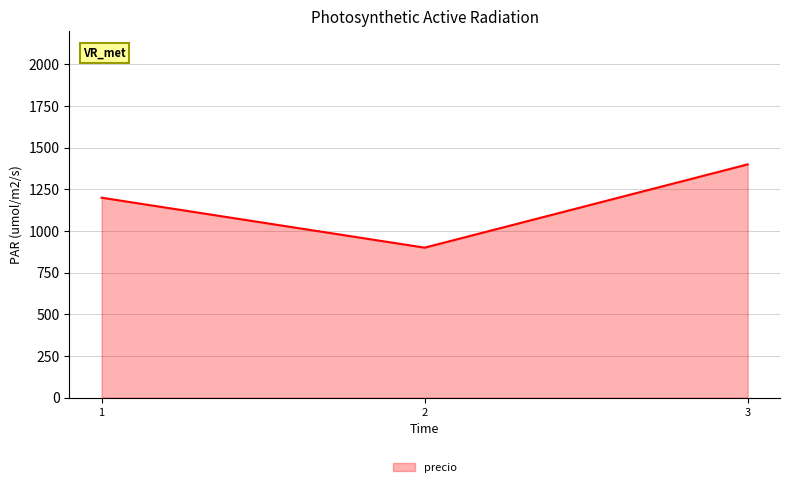

How many values are between 900 and 1400?

3